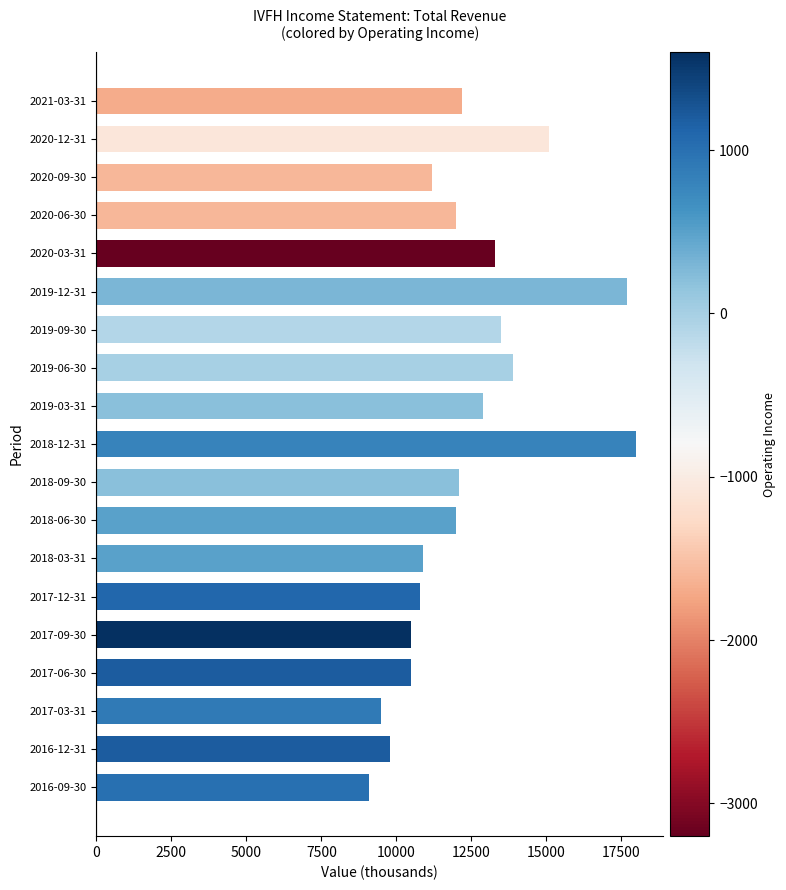

What is the difference between the maximum and minimum values?

8900